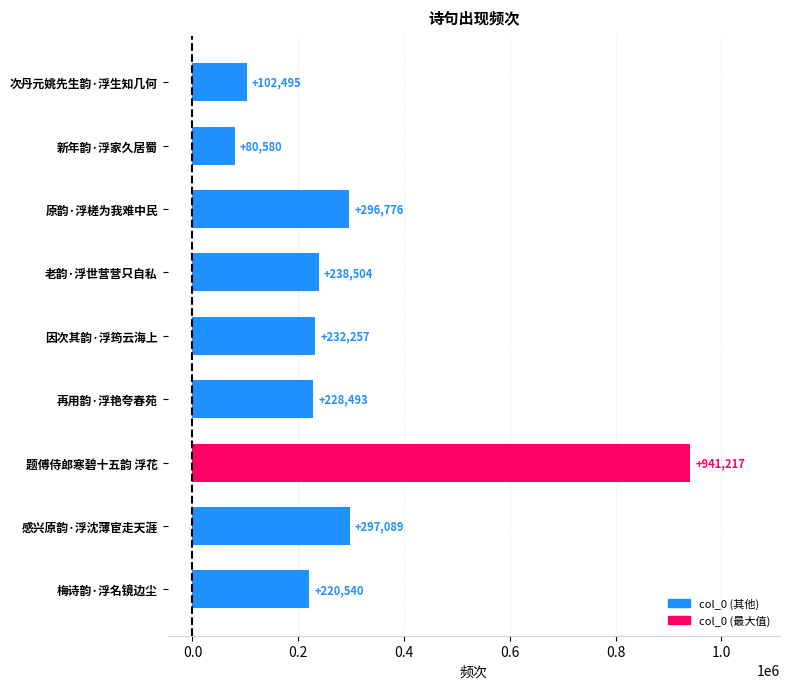

Is it true that the value at 梅诗韵·浮名镜边尘 is 220540?

True